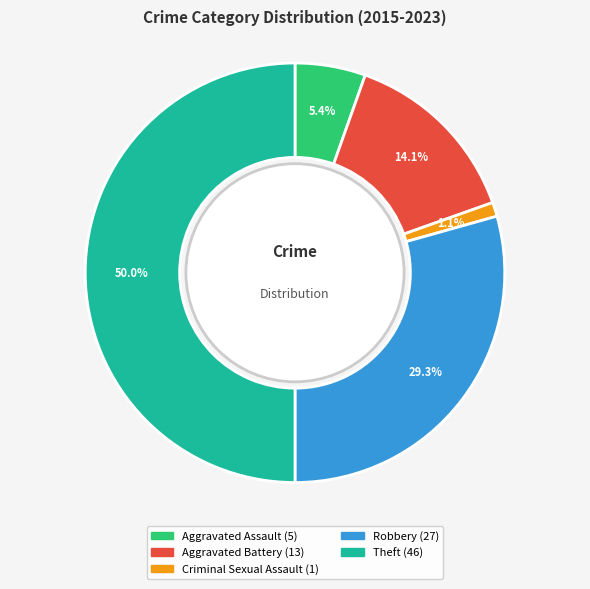

What percentage is the Aggravated Battery slice, to the nearest percent?

14%